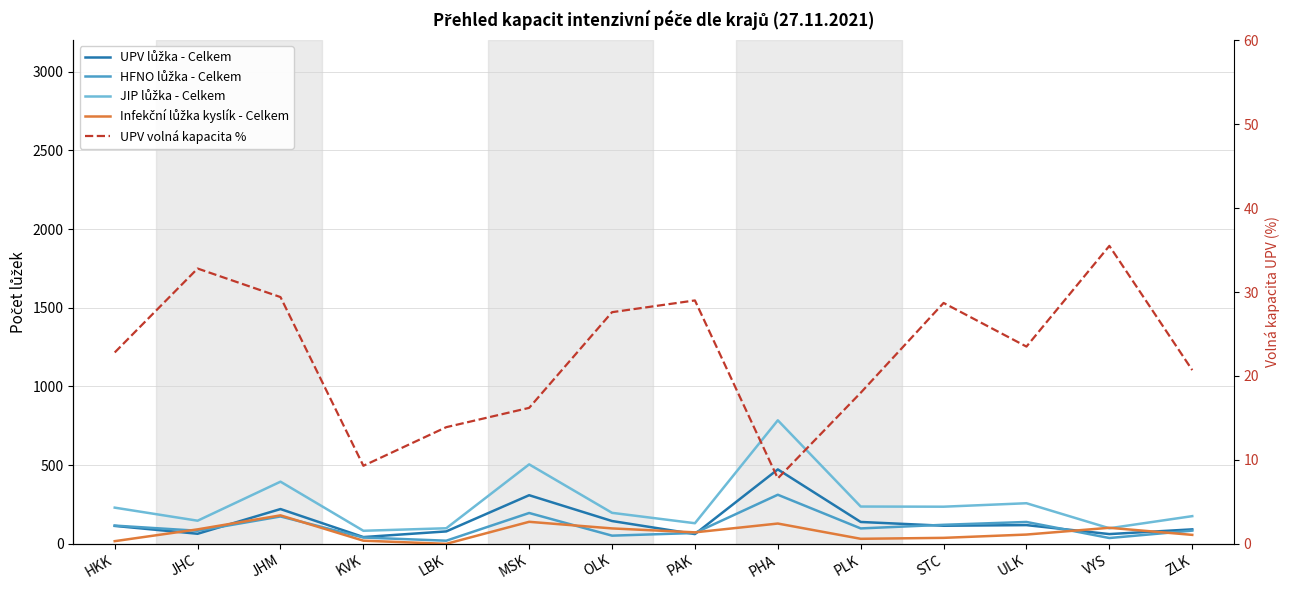

What is the sum of the Infekční lůžka kyslík - Celkem values at STC and ULK?

97.0